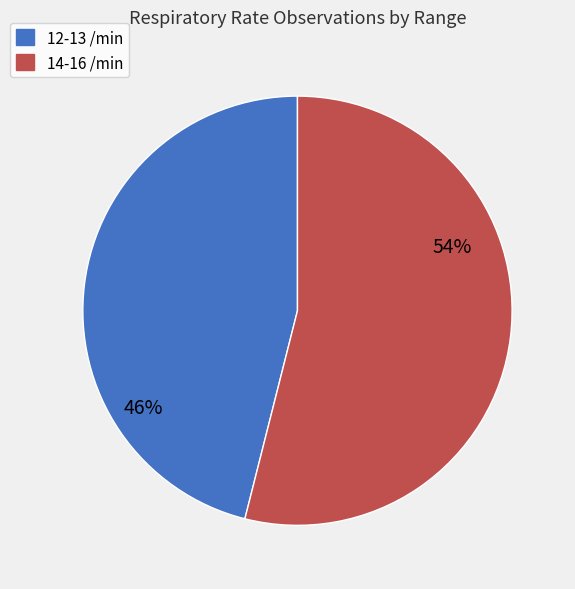

Is there a majority slice in this chart?

Yes